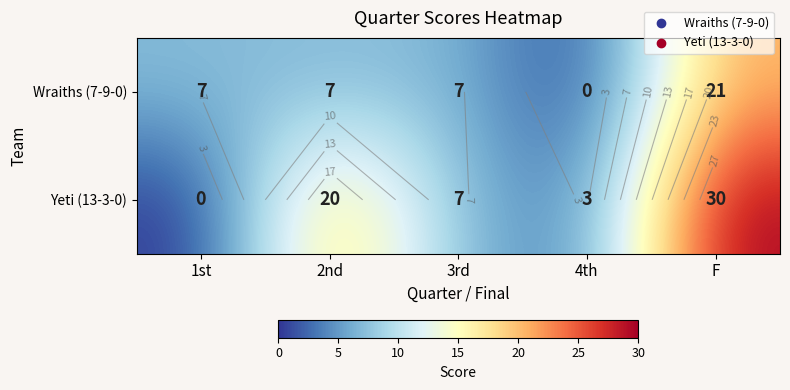

Which series has the largest range (max minus min)?

Yeti (13-3-0)